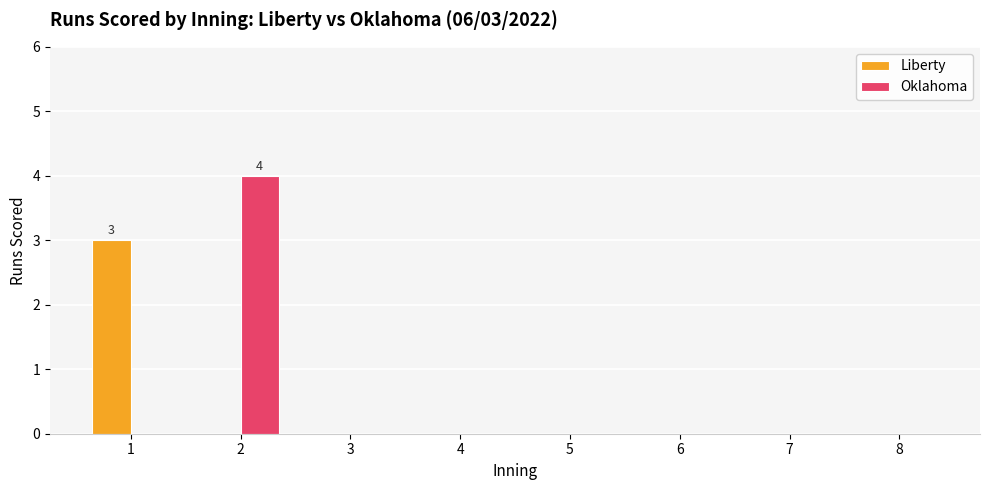

Reading right to left, extract all data points from this chart.

Liberty: 8=0	7=0	6=0	5=0	4=0	3=0	2=0	1=3
Oklahoma: 8=0	7=0	6=0	5=0	4=0	3=0	2=4	1=0